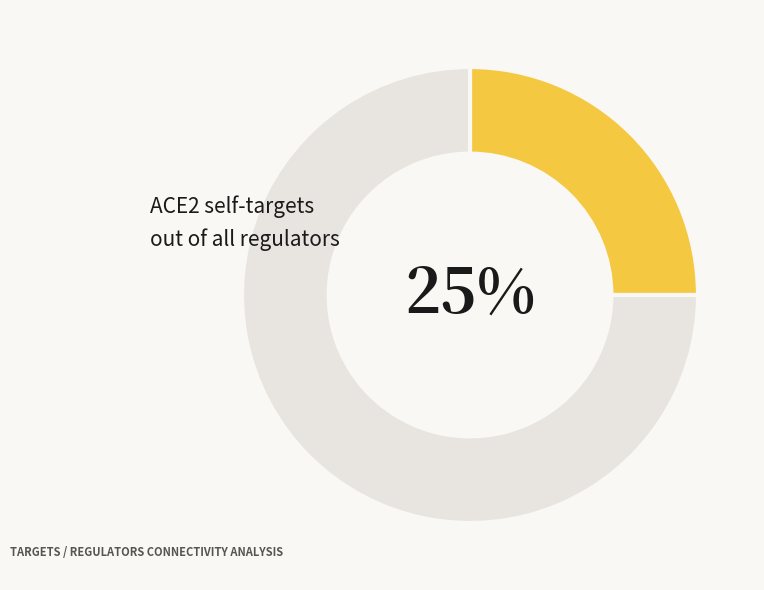

Is there any slice that represents more than half of the pie?

Yes